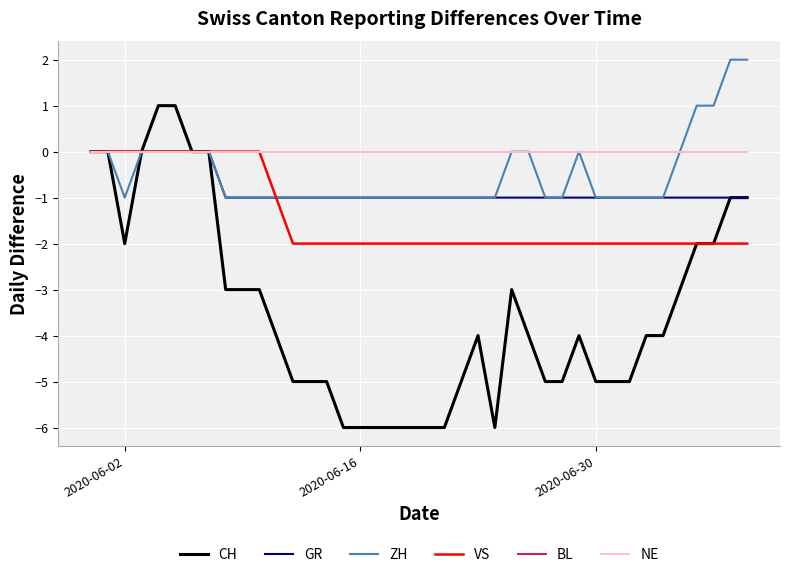

Is this an area chart (filled region under the line)?

No